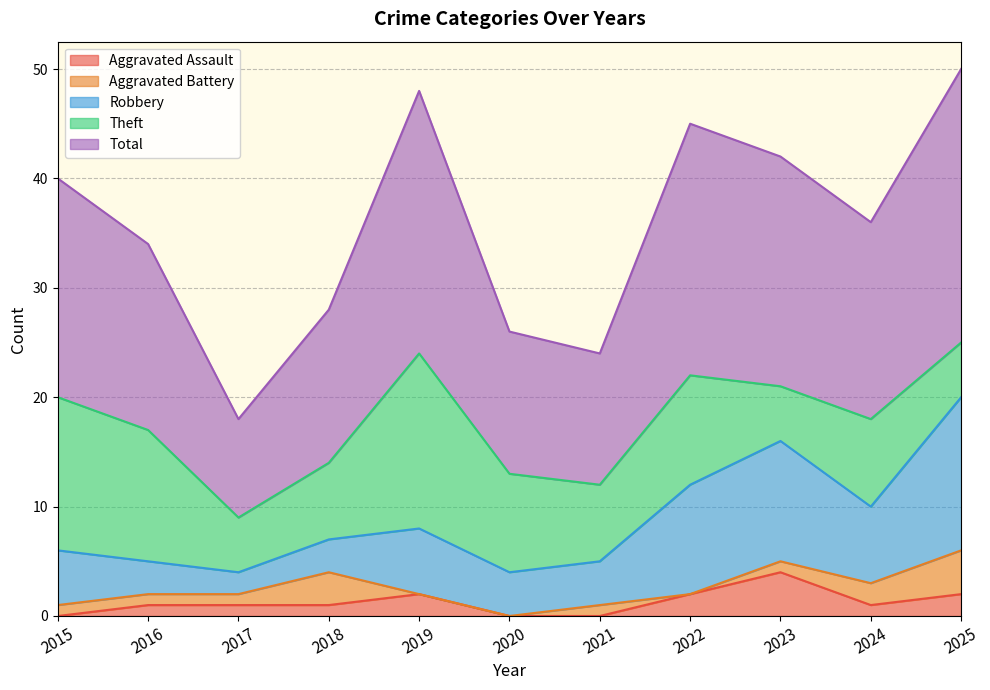

At 2023, list the series in order from smallest to largest.

Aggravated Battery, Aggravated Assault, Theft, Robbery, Total